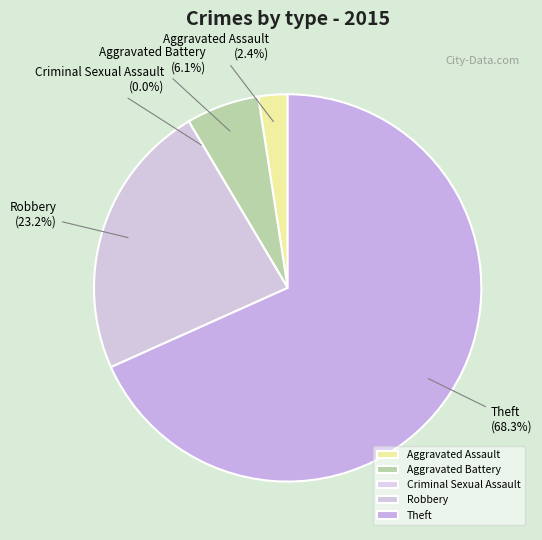

How many segments does this pie chart have?

5